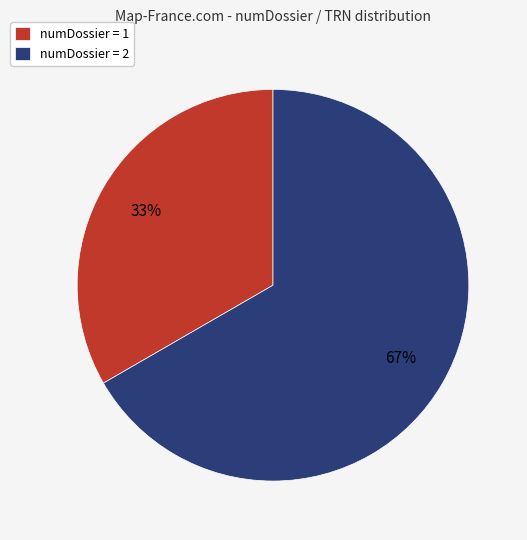

To the nearest percent, what is the average slice percentage?

50%